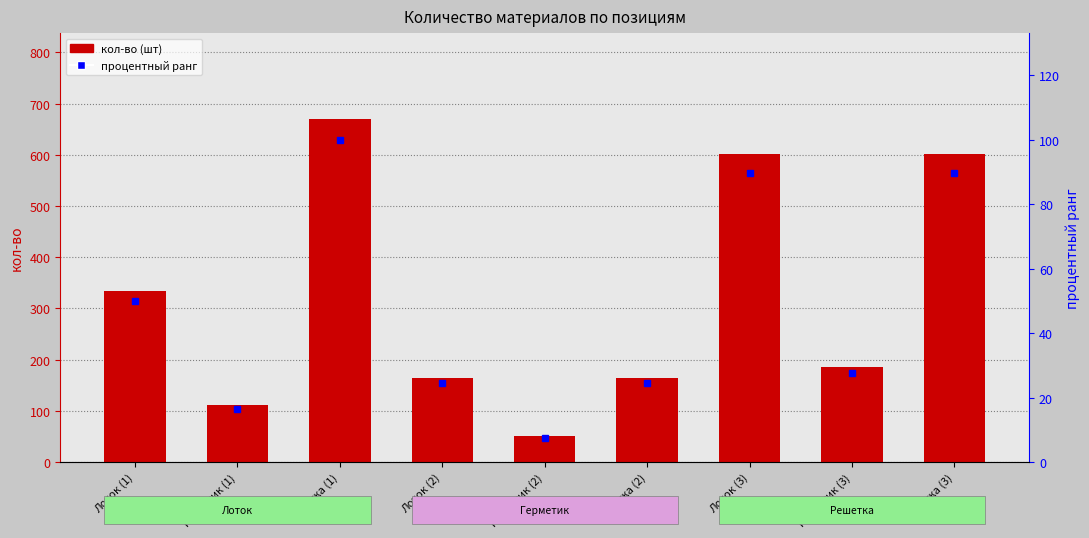

Is the value of кол-во at Герметик (1) greater than the value of процентный ранг at Лоток (1)?

Yes